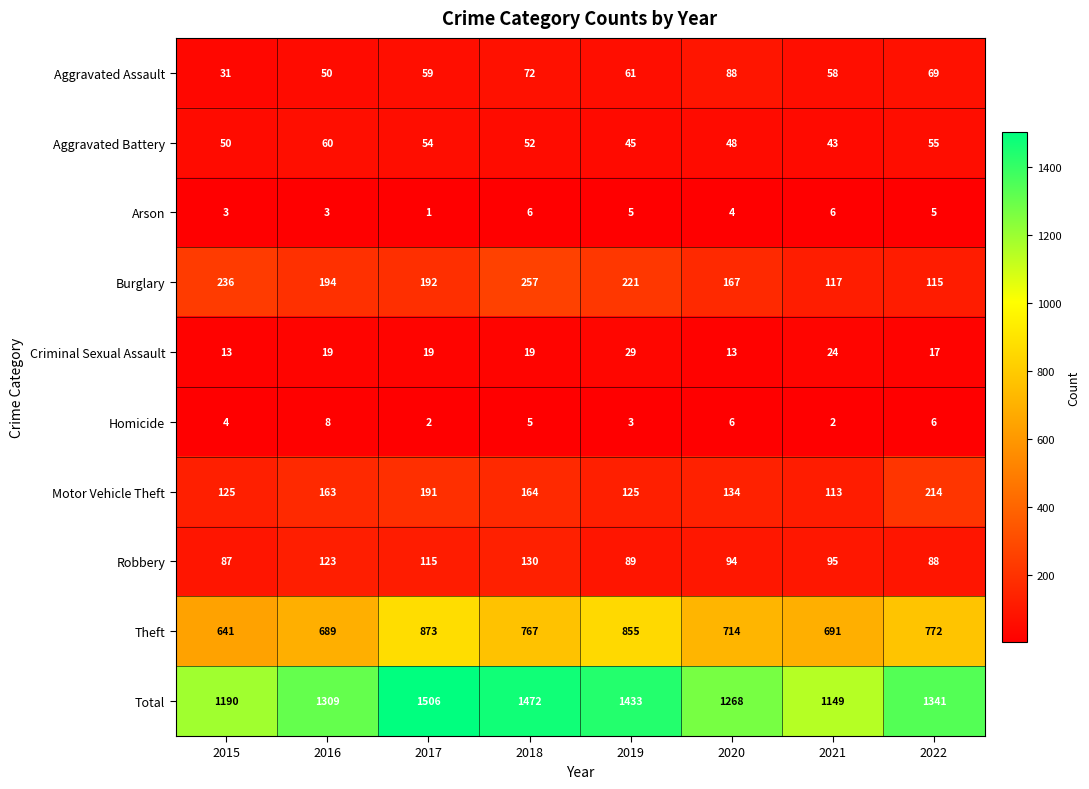

At which category is the sum across all series the highest?

2017